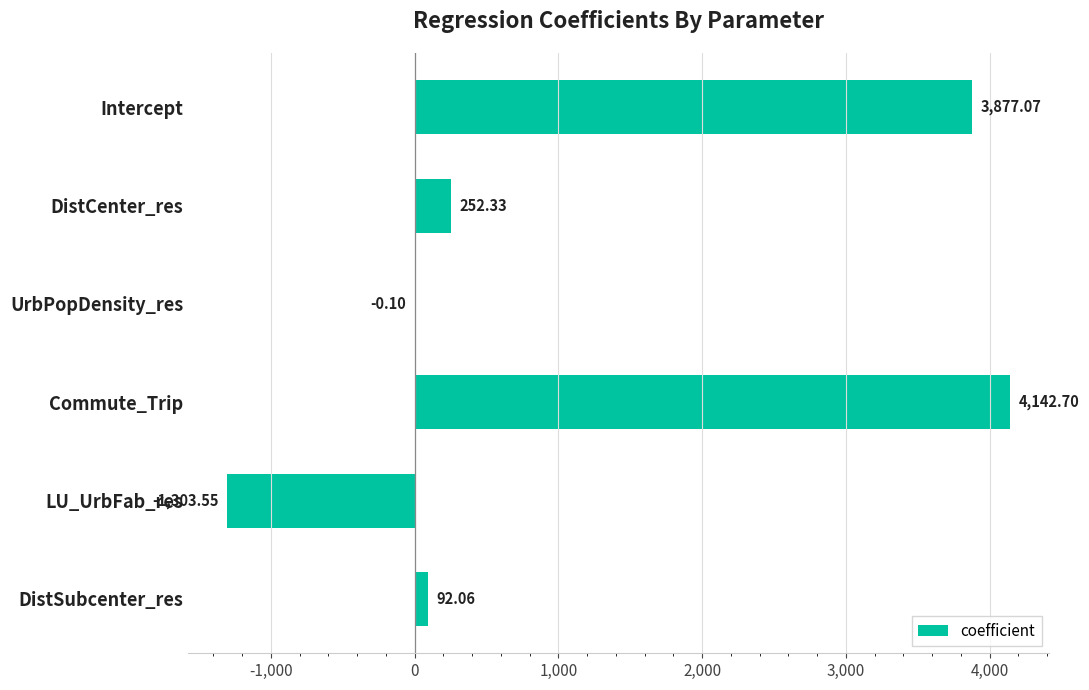

Does the chart contain stacked bars?

No